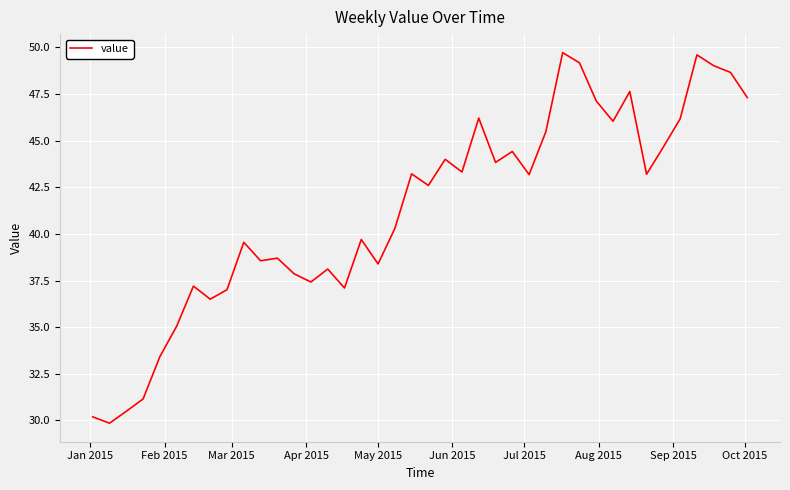

What is the difference between the maximum and minimum values?

19.9